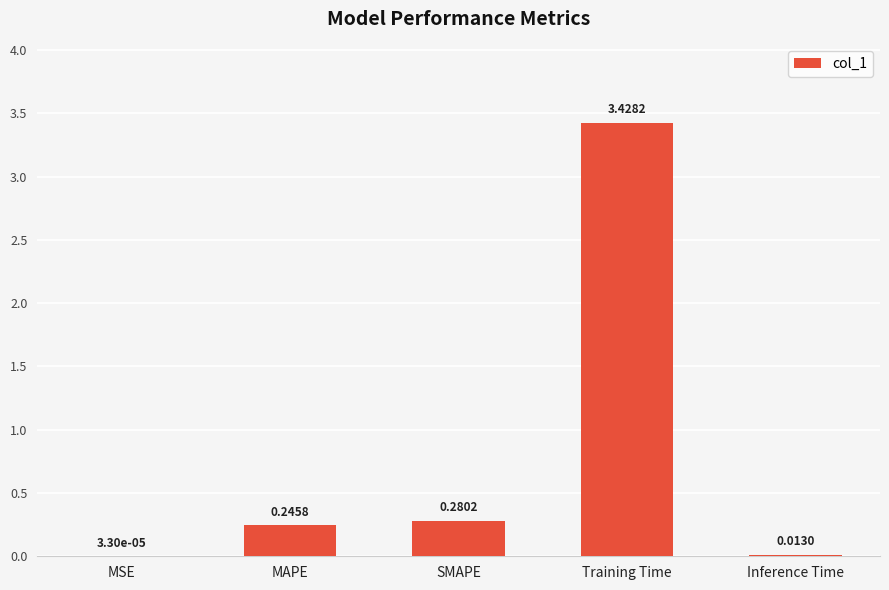

Which label corresponds to the largest value in the chart?

Training Time